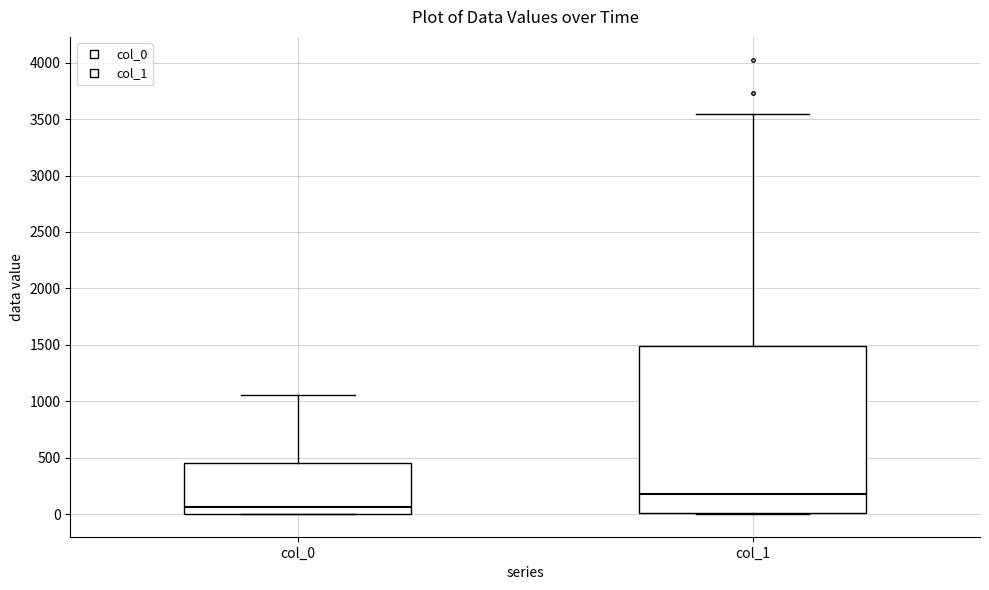

Reading left to right, transcribe this box plot: for each box, give where its median line is, the range the box spans, and where its two whiskers end, as read against the y-axis. The values are not printed on the chart, so give them approximately, as read against the axis.

col_0: median 50, box 0 to 450, whiskers 0 to 1050
col_1: median 200, box 0 to 1500, whiskers 0 to 3550